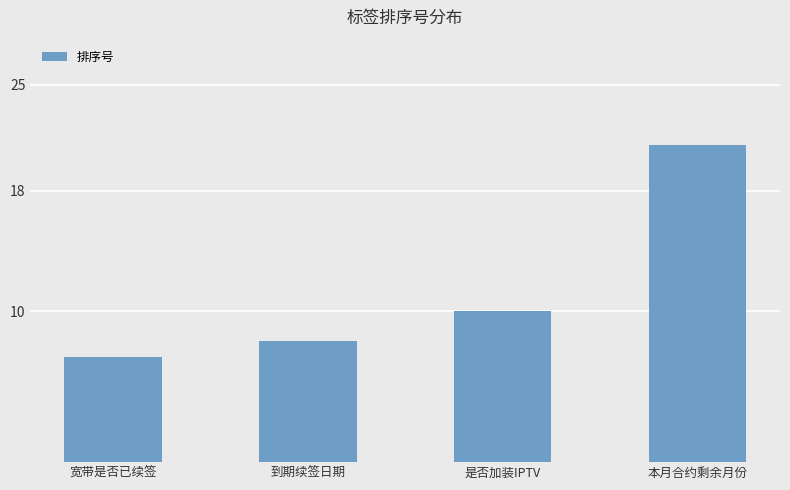

What position from the right is 是否加装IPTV?

2